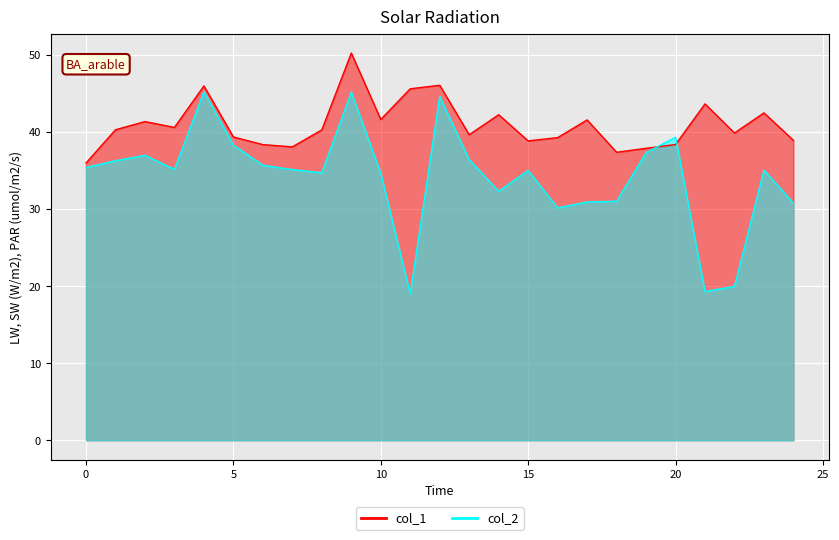

List the labels in order of col_1 value, largest first.

9, 12, 4, 11, 21, 23, 14, 10, 17, 2, 3, 1, 8, 22, 13, 5, 16, 24, 15, 20, 6, 7, 19, 18, 0